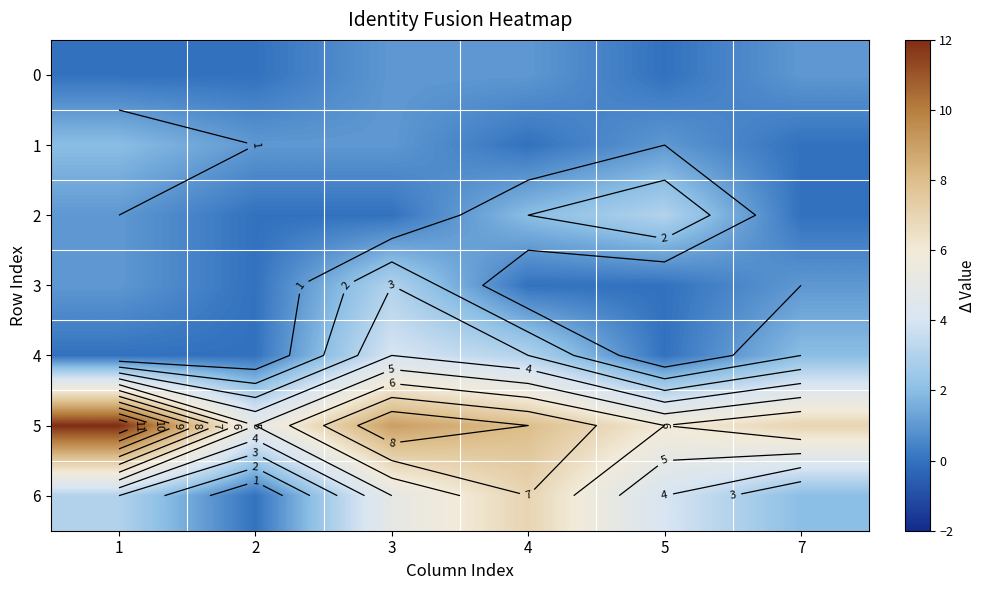

The 2 series shows 2 at 1. True or false?

False